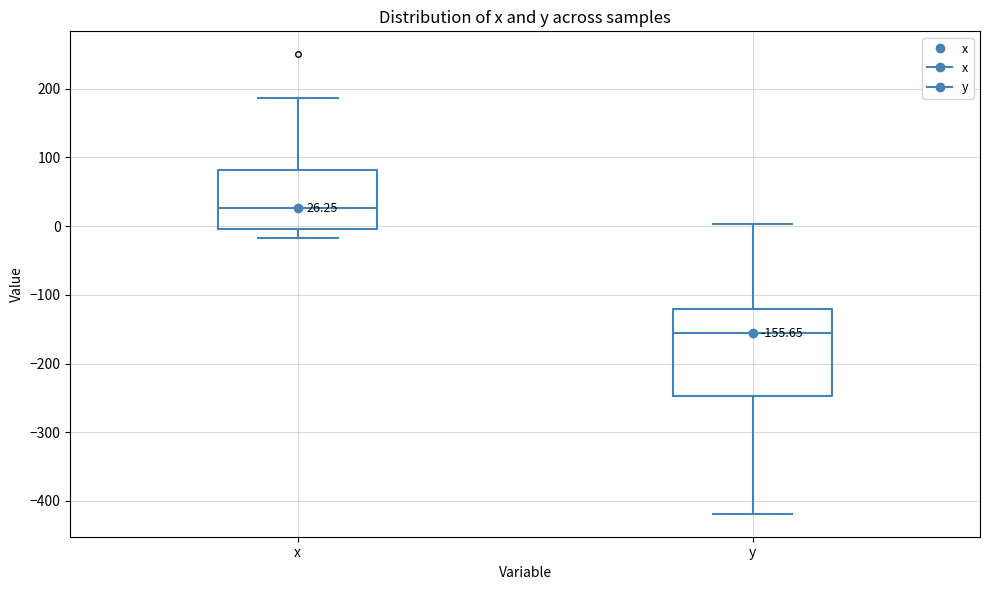

Comparing the boxes themselves (not the whiskers), which one is the tallest?

y